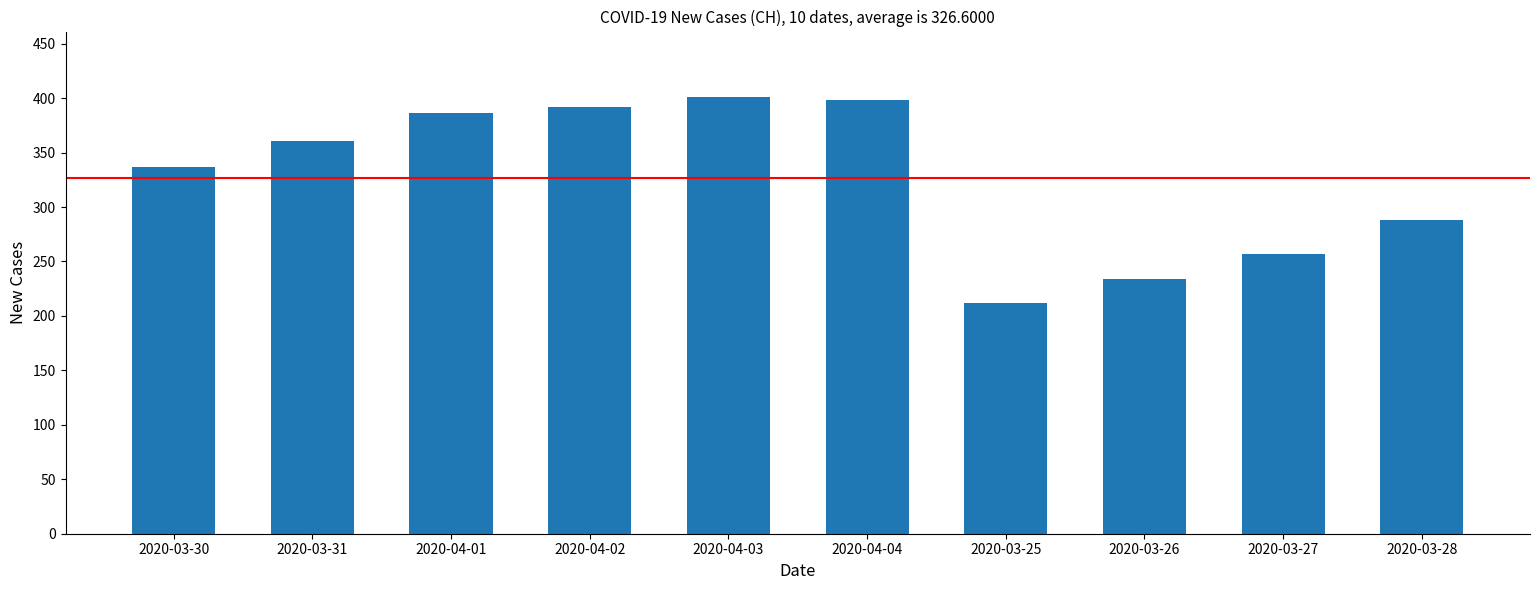

The value at 2020-04-02 is 705. True or false?

False